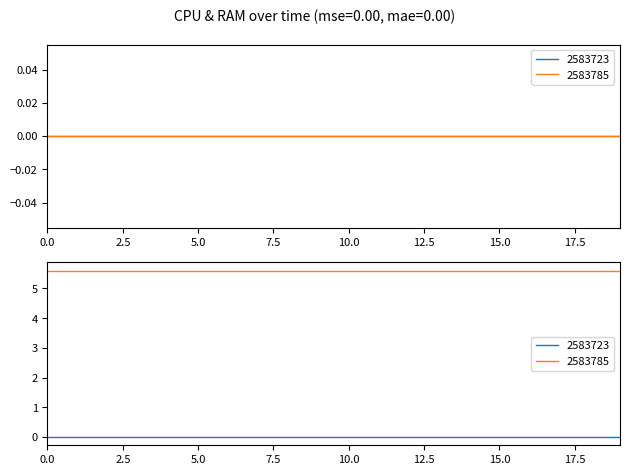

At how many categories does at least one series exceed 2?

20